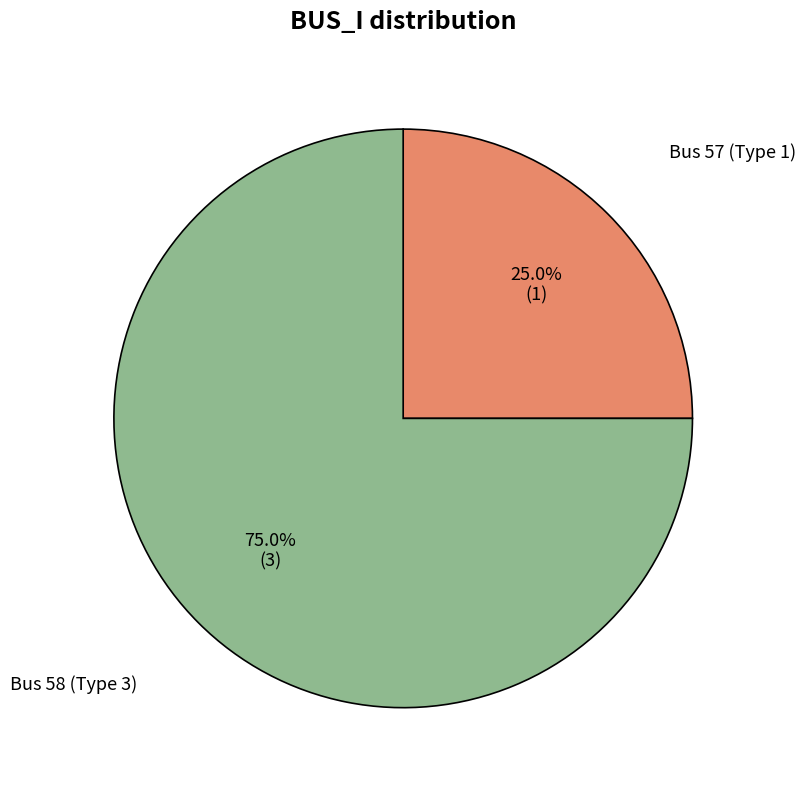

Count the number of slices in the pie.

2